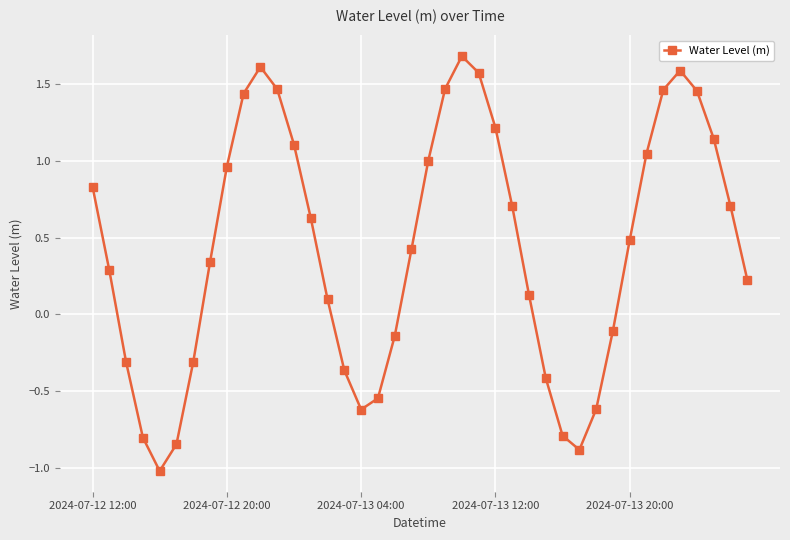

How many interior local valleys (lower than both neighbors) does the data have?

3